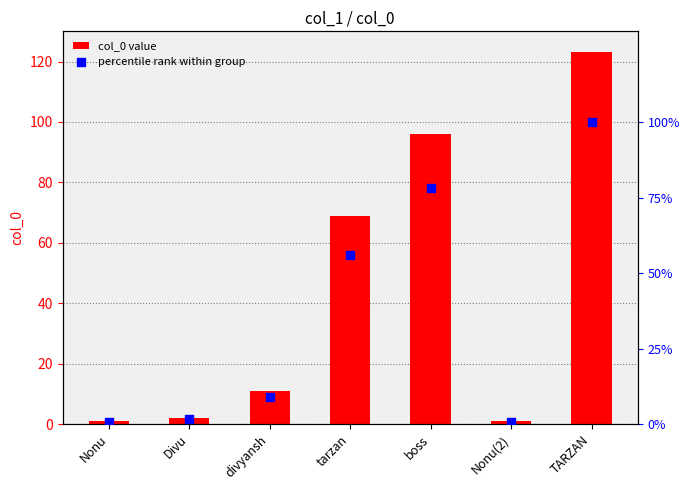

Which series reaches the minimum Y coordinate?

percentile rank within group